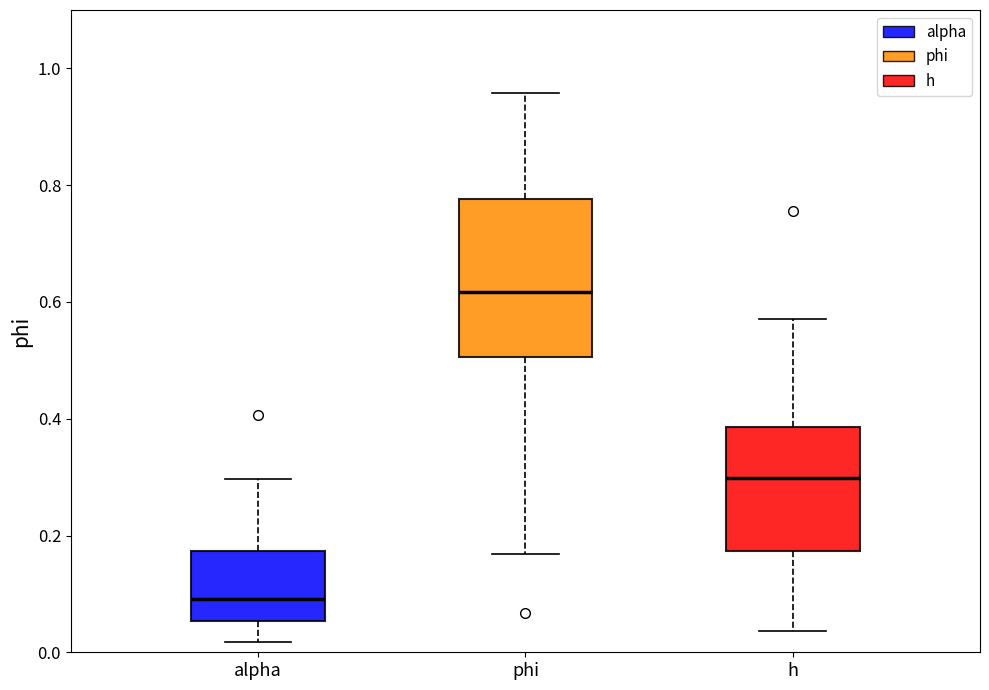

Reading left to right, read every box against the y-axis: the position of its median line, the range the box covers, and the ends of its whiskers. The values are not printed on the chart, so give them approximately, as read against the axis.

alpha: median 0.10, box 0.06 to 0.18, whiskers 0.02 to 0.30
phi: median 0.62, box 0.50 to 0.78, whiskers 0.16 to 0.96
h: median 0.30, box 0.18 to 0.38, whiskers 0.04 to 0.58